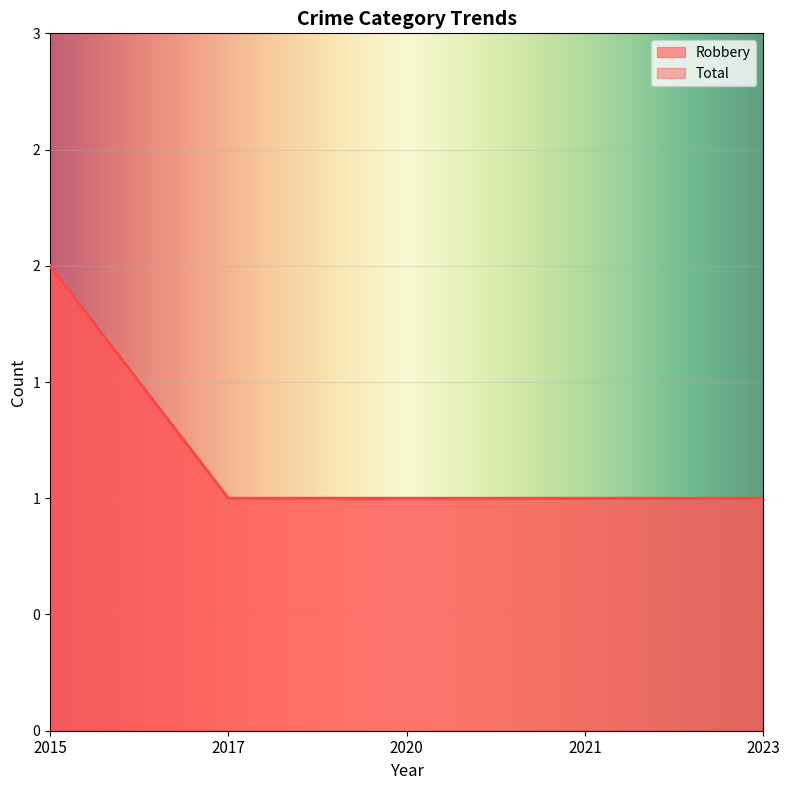

Which series has the largest range (max minus min)?

Robbery